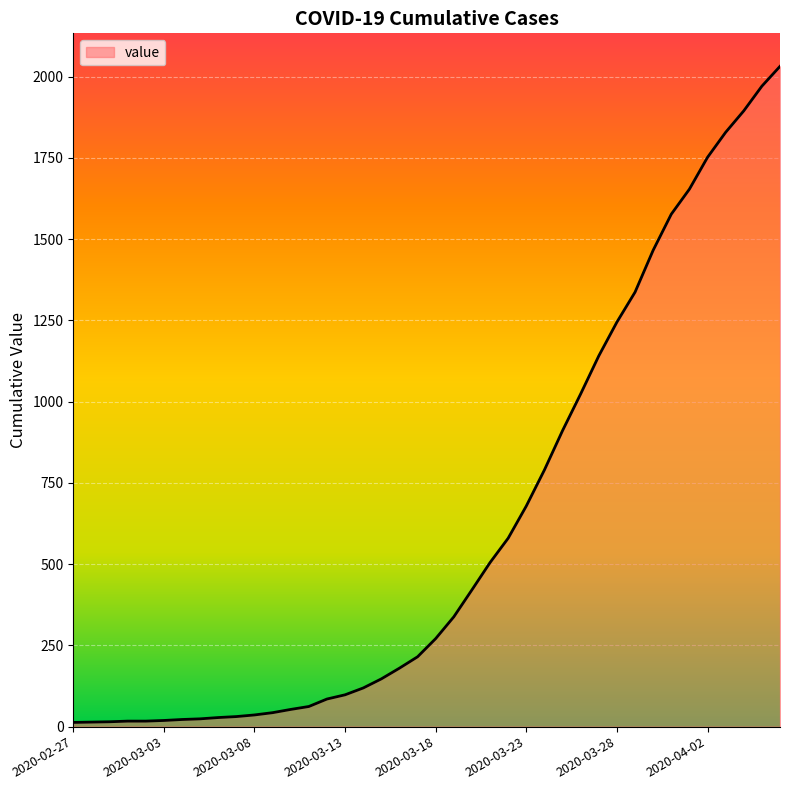

What is the greatest value displayed?

2032